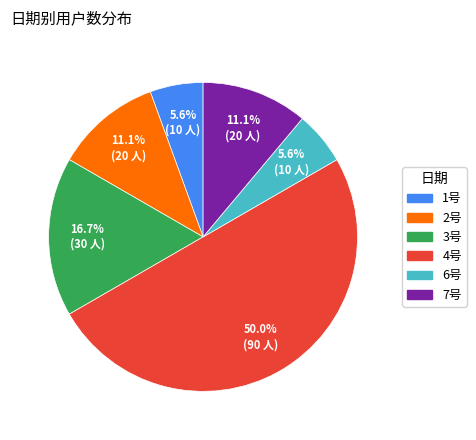

Does any single category account for the majority?

No